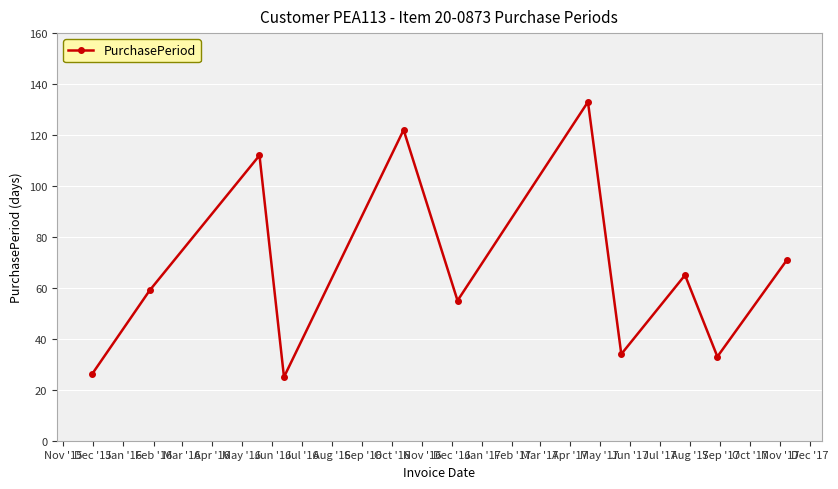

How many lines are shown in the chart?

1